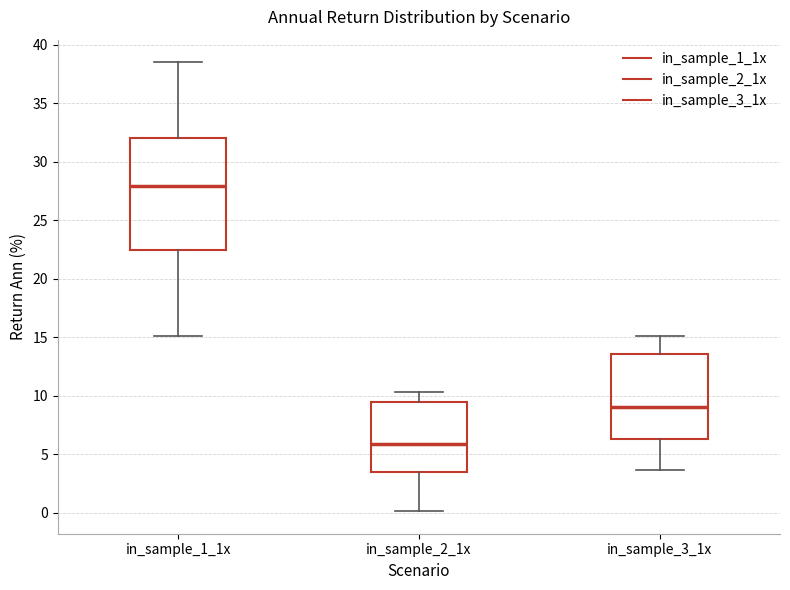

Which box is the tallest, from its lower edge to its upper edge?

in_sample_1_1x